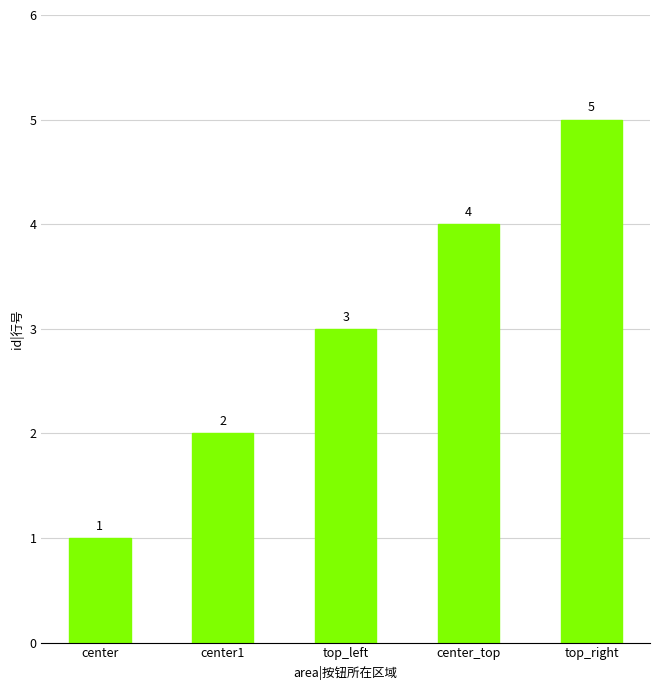

Rank the categories by value from highest to lowest.

top_right, center_top, top_left, center1, center